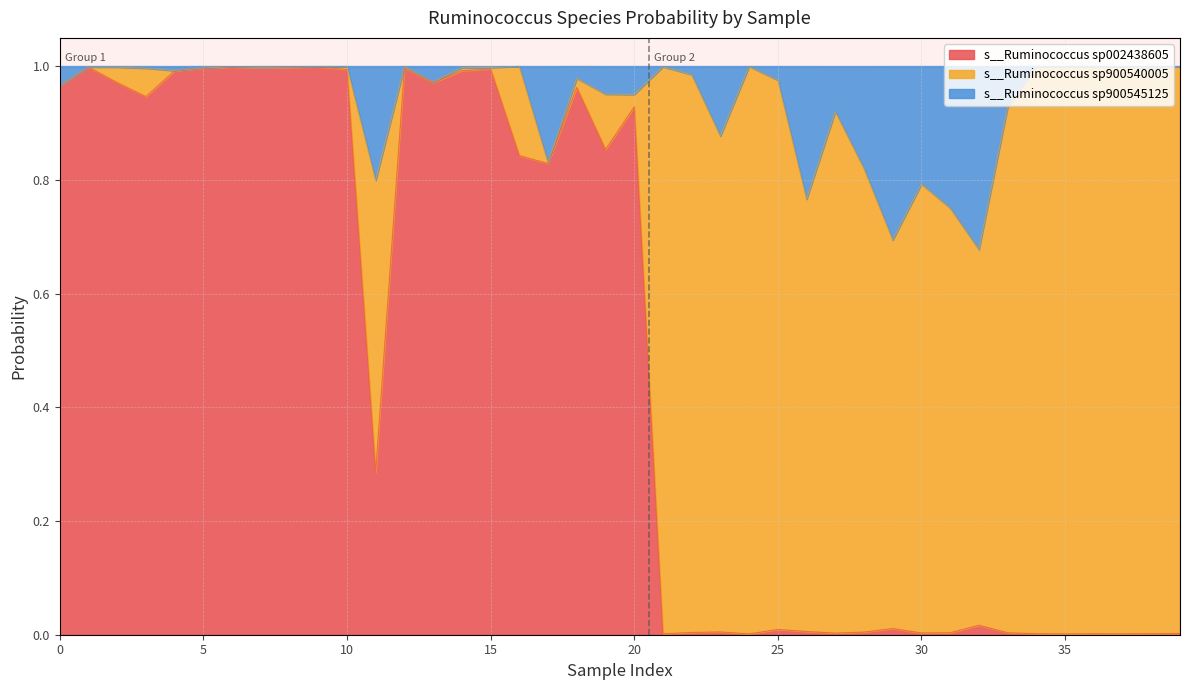

What are all the series names shown in the legend?

s__Ruminococcus sp002438605, s__Ruminococcus sp900540005, s__Ruminococcus sp900545125